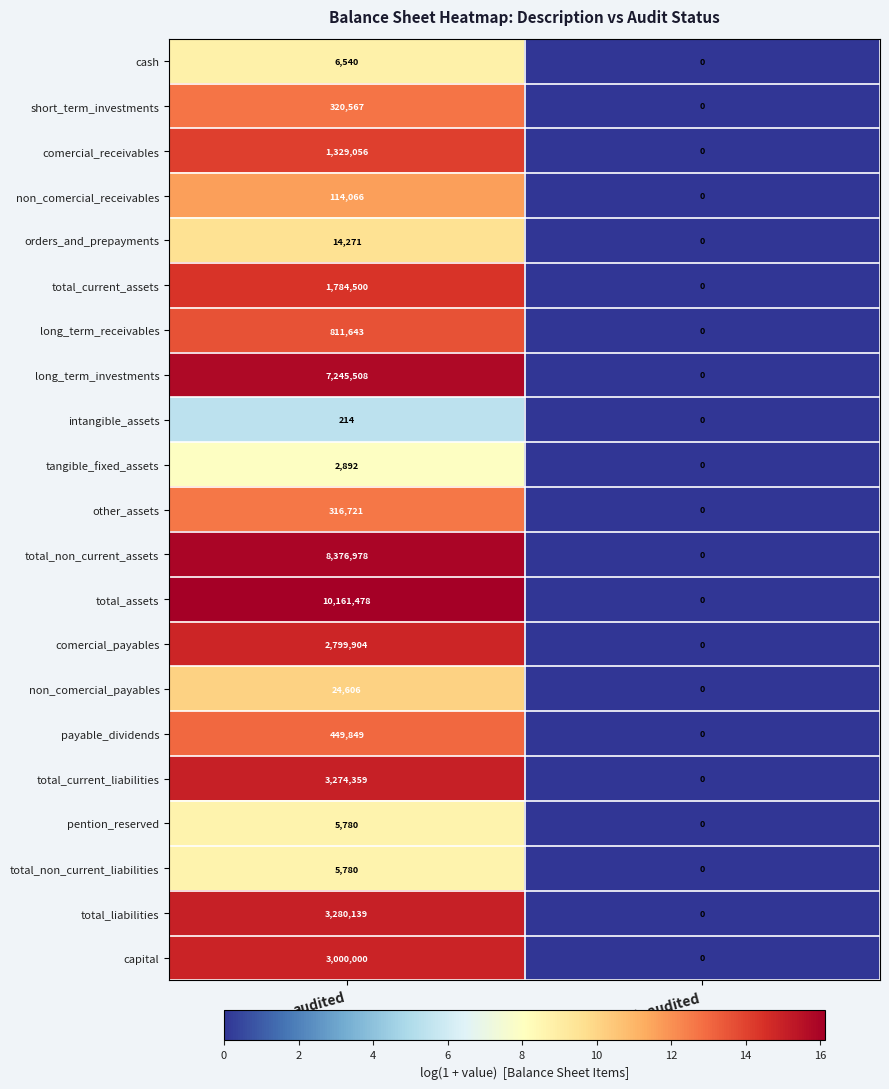

What is the maximum value shown in the chart?

10161478